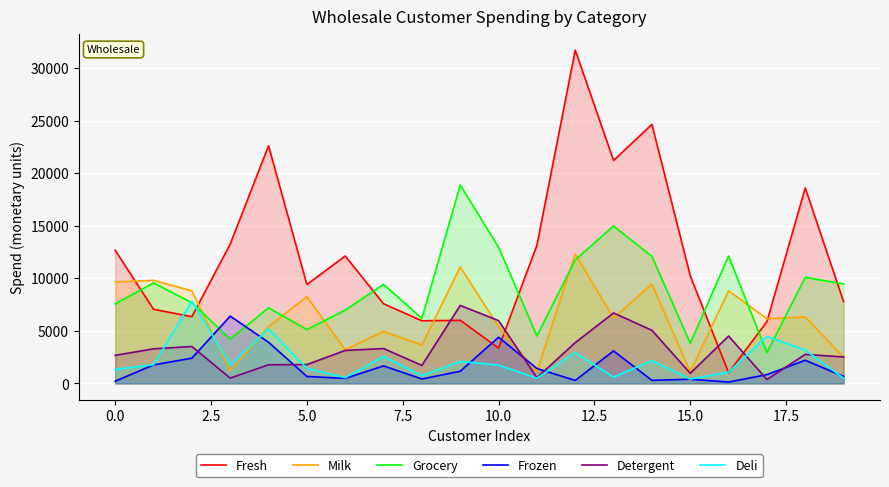

Reading left to right, extract all data points from this chart.

Fresh: 12669	7057	6353	13265	22615	9413	12126	7579	5963	6006	3366	13146	31714	21217	24653	10253	1020	5876	18601	7780
Milk: 9656	9810	8808	1196	5410	8259	3199	4956	3648	11093	5403	1124	12319	6208	9465	1114	8816	6157	6327	2495
Grocery: 7561	9568	7684	4221	7198	5126	6975	9426	6192	18881	12974	4523	11757	14982	12091	3821	12121	2933	10099	9464
Frozen: 214	1762	2405	6404	3915	666	480	1669	425	1159	4400	1420	287	3095	294	397	134	839	2205	669
Detergent: 2674	3293	3516	507	1777	1795	3140	3321	1716	7425	5977	549	3881	6707	5058	964	4508	370	2767	2518
Deli: 1338	1776	7844	1788	5185	1451	545	2566	750	2098	1744	497	2931	602	2168	412	1080	4478	3181	501